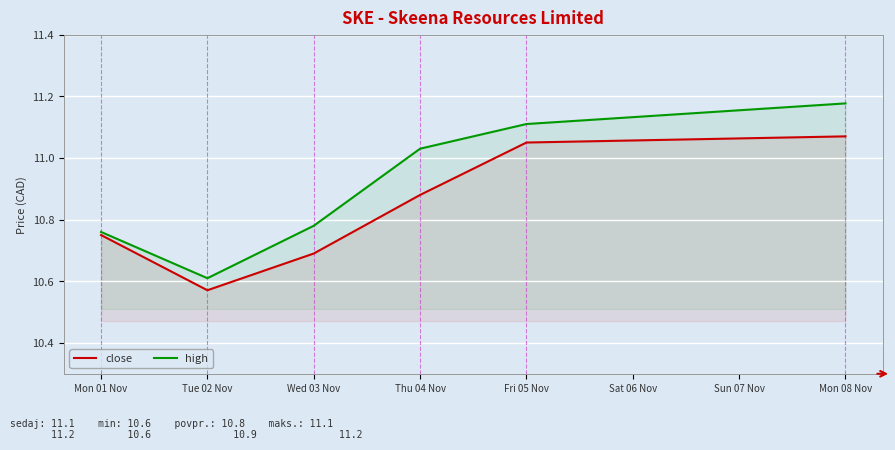

True or false: close and high cross at least once.

False